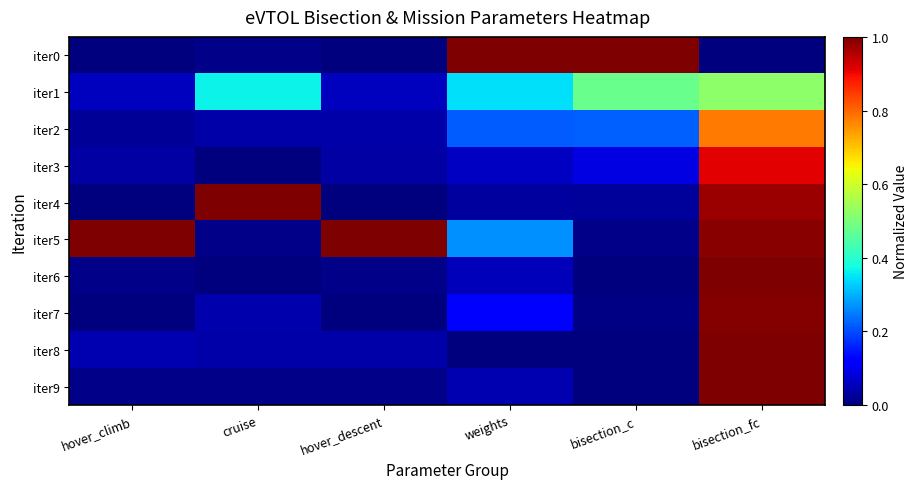

Which series has the largest total across all categories?

iter5